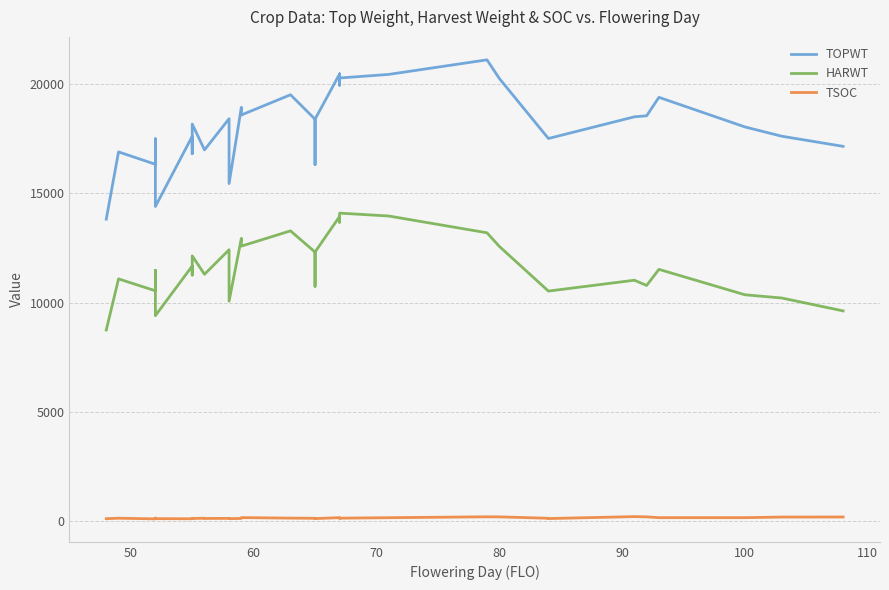

How many lines are shown in the chart?

3